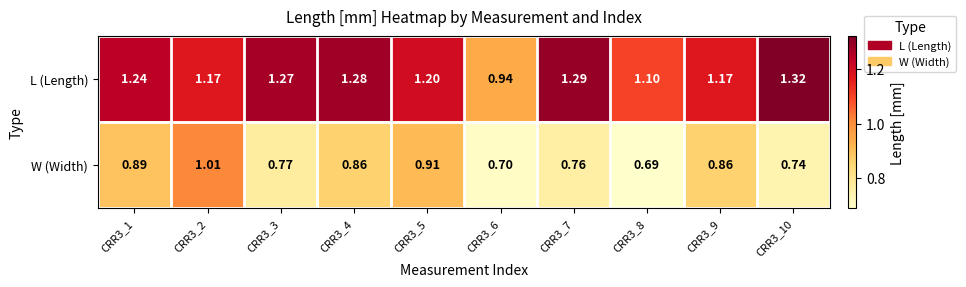

What is the smallest value displayed?

0.7